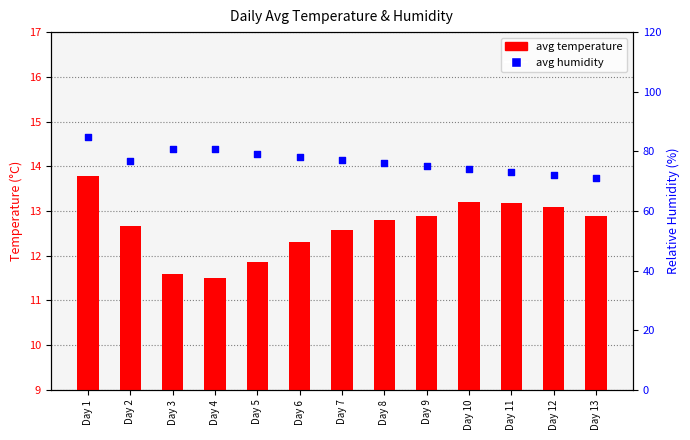

Is the value of avg temperature at Day 6 greater than the value of avg humidity at Day 8?

No